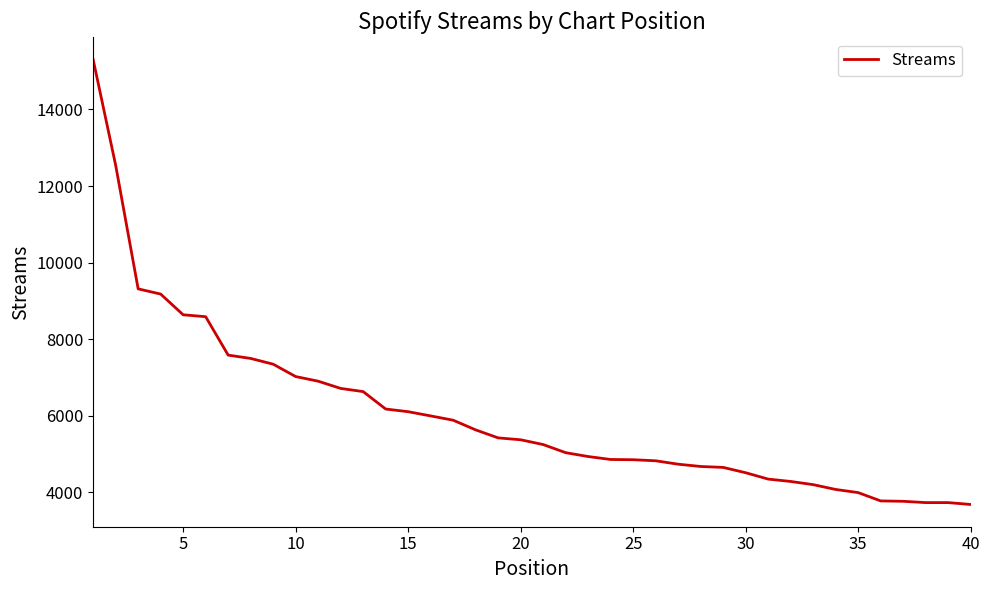

What is the greatest value displayed?

15303